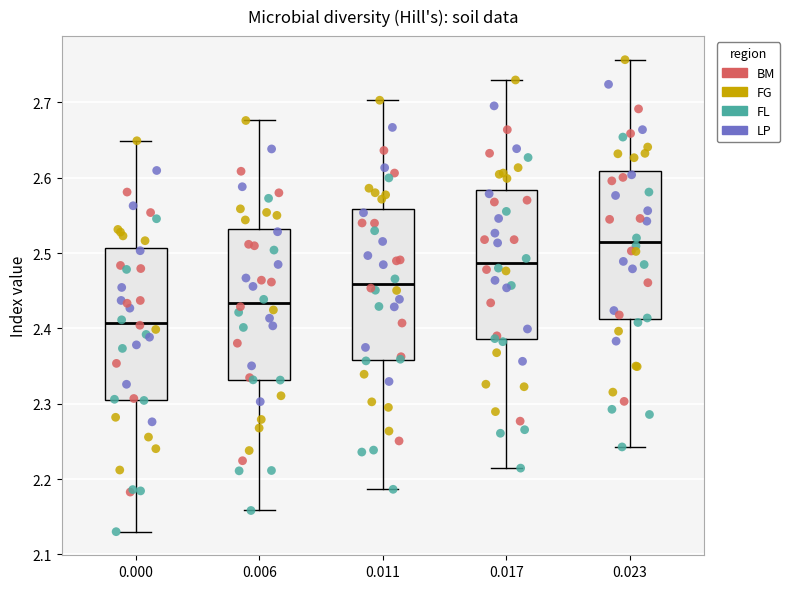

Reading left to right, read every box against the y-axis: the position of its median line, the range the box covers, and the ends of its whiskers. The values are not printed on the chart, so give them approximately, as read against the axis.

0.000: median 2.41, box 2.31 to 2.51, whiskers 2.13 to 2.65
0.006: median 2.43, box 2.33 to 2.53, whiskers 2.16 to 2.68
0.011: median 2.46, box 2.36 to 2.56, whiskers 2.19 to 2.70
0.017: median 2.49, box 2.39 to 2.58, whiskers 2.21 to 2.73
0.023: median 2.51, box 2.41 to 2.61, whiskers 2.24 to 2.76